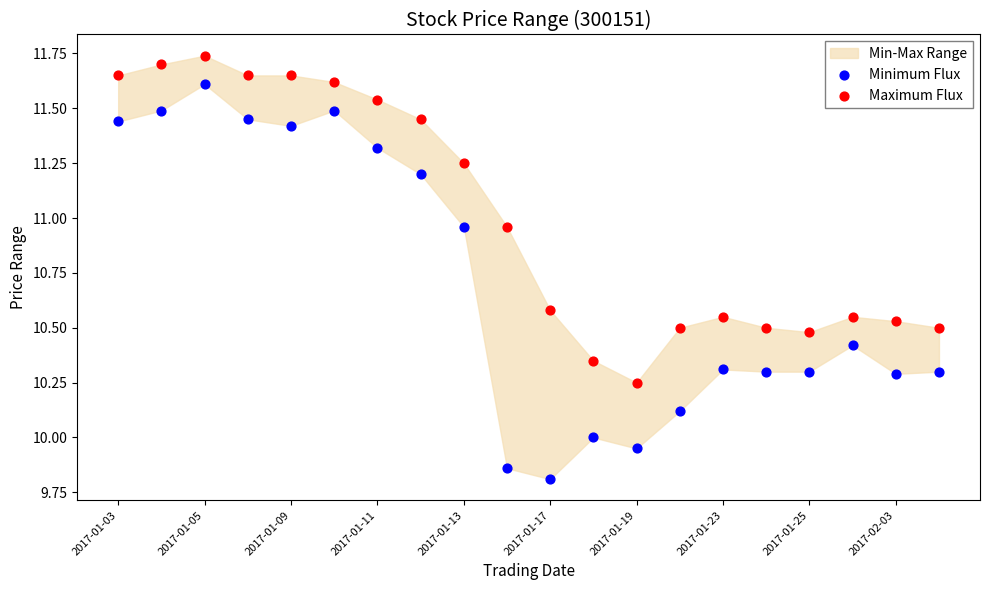

Across all data points, what is the range of Y values (max minus min)?

1.9